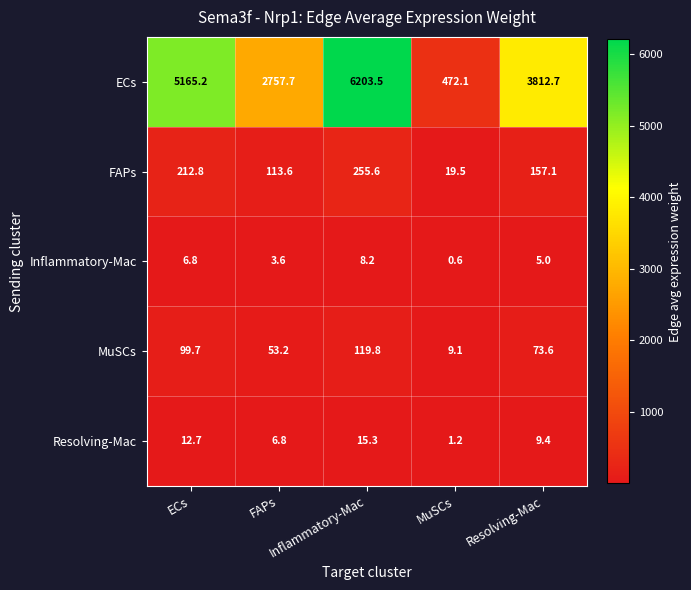

At Inflammatory-Mac, list the series in order from smallest to largest.

Inflammatory-Mac, Resolving-Mac, MuSCs, FAPs, ECs